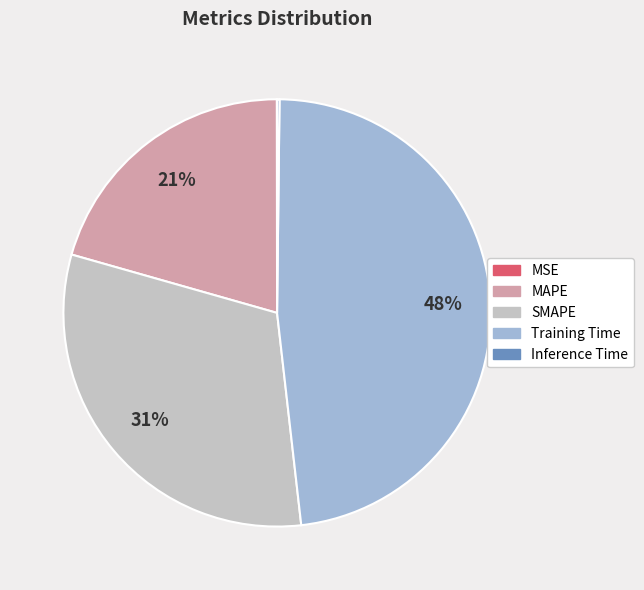

True or false: Training Time accounts for 48% of the total.

True